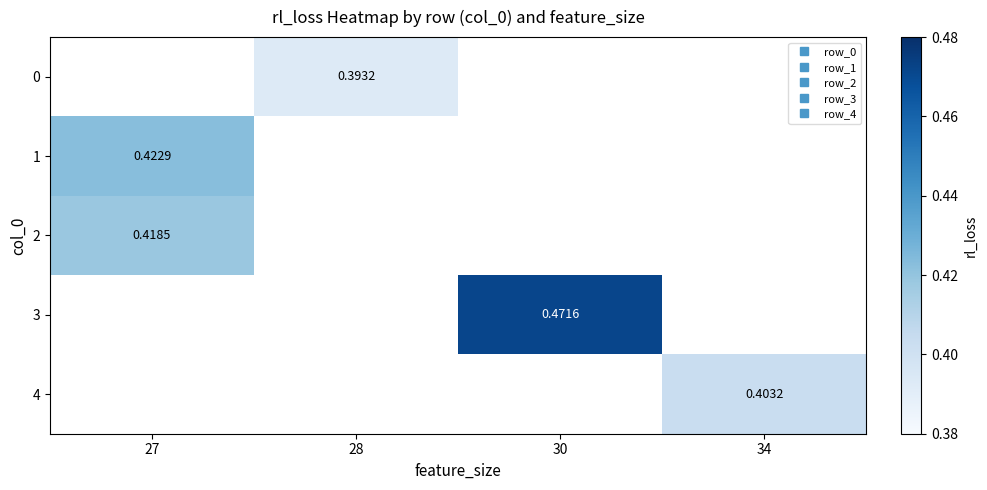

Is the value of 4 at 27 greater than the value of 3 at 27?

No